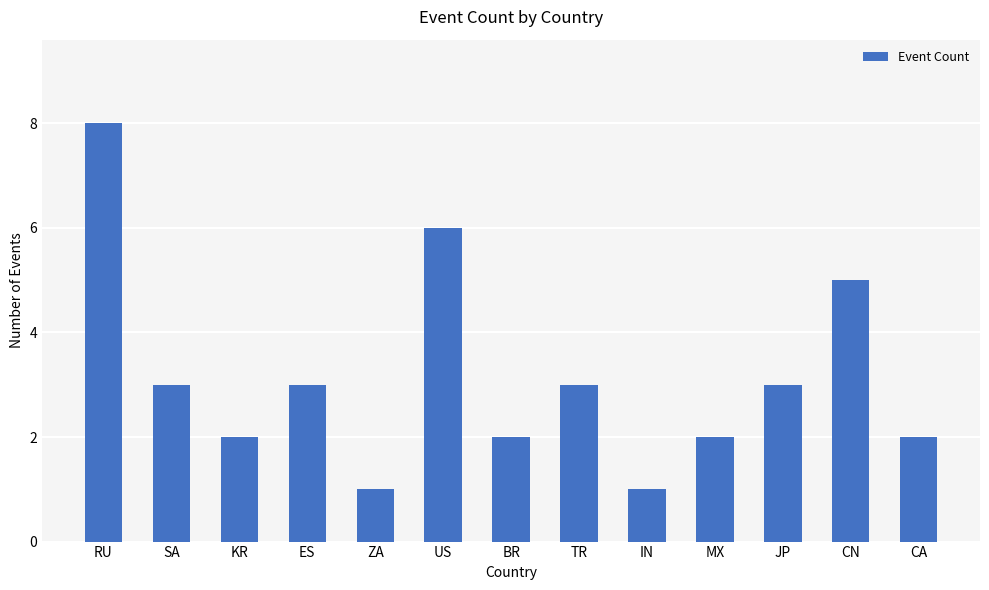

How many values are between 2 and 3?

8